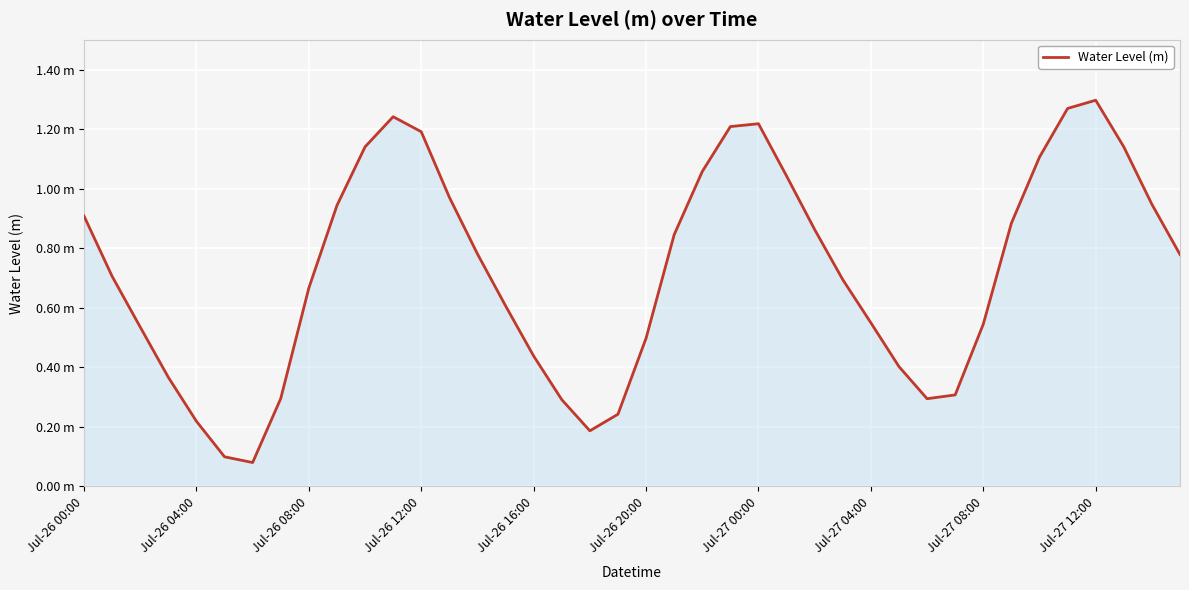

Does the chart display data point markers on the line(s)?

No